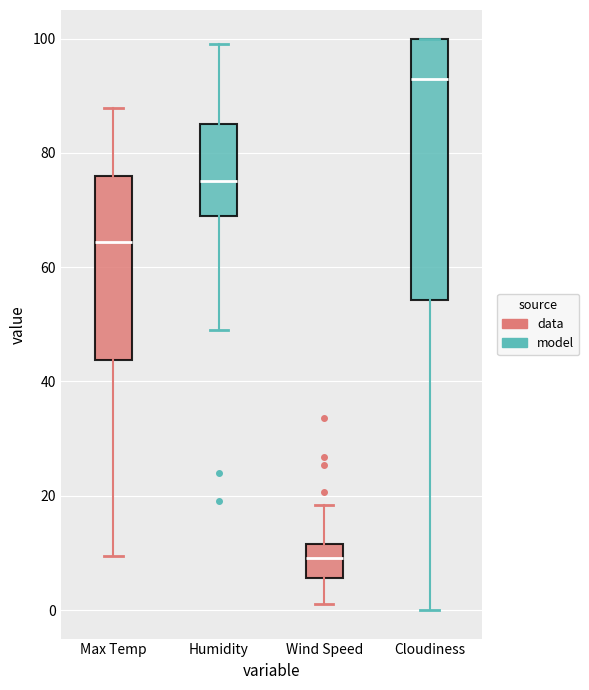

Which box has the highest median line?

Cloudiness